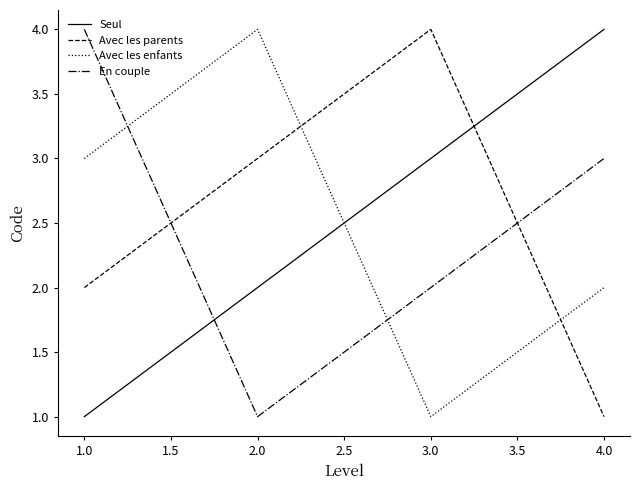

What is the greatest value displayed?

4